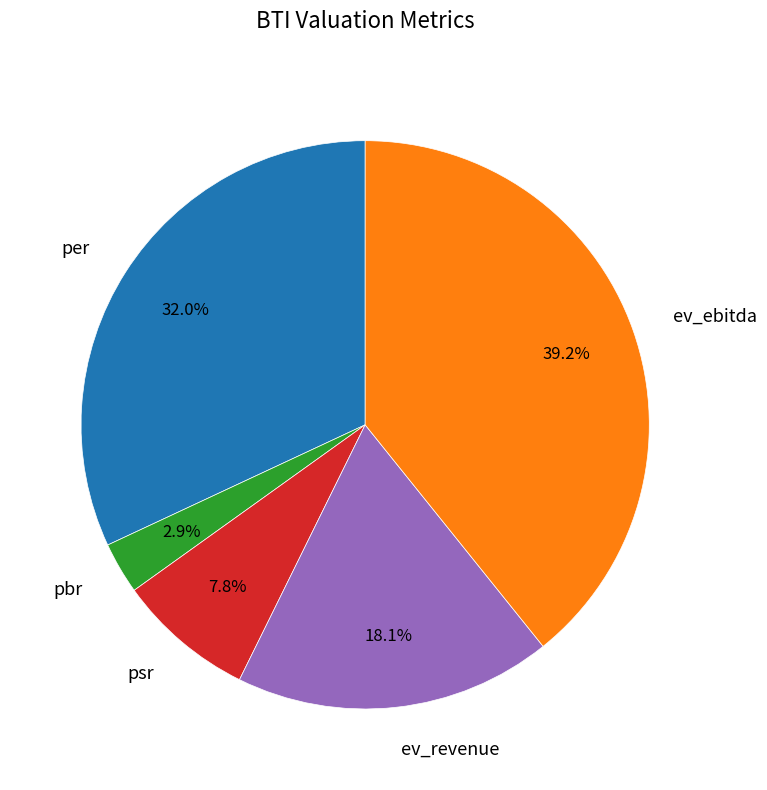

True or false: ev_revenue accounts for 26% of the total.

False